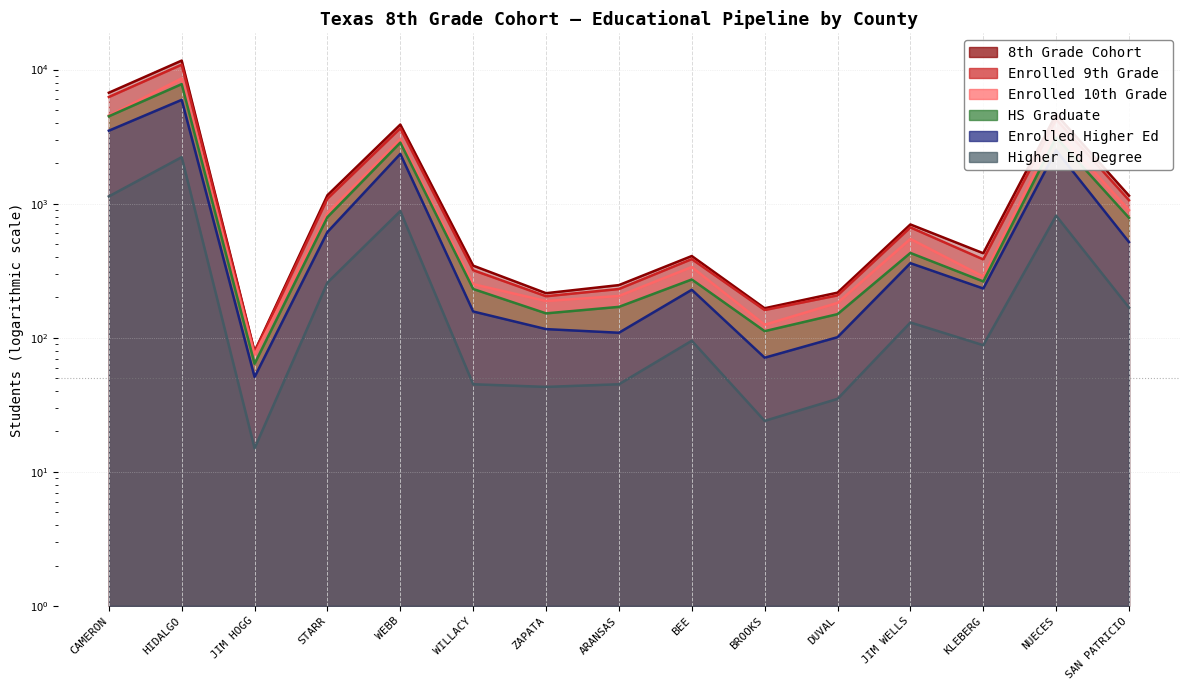

Read the Enrolled Higher Ed value at DUVAL.

101